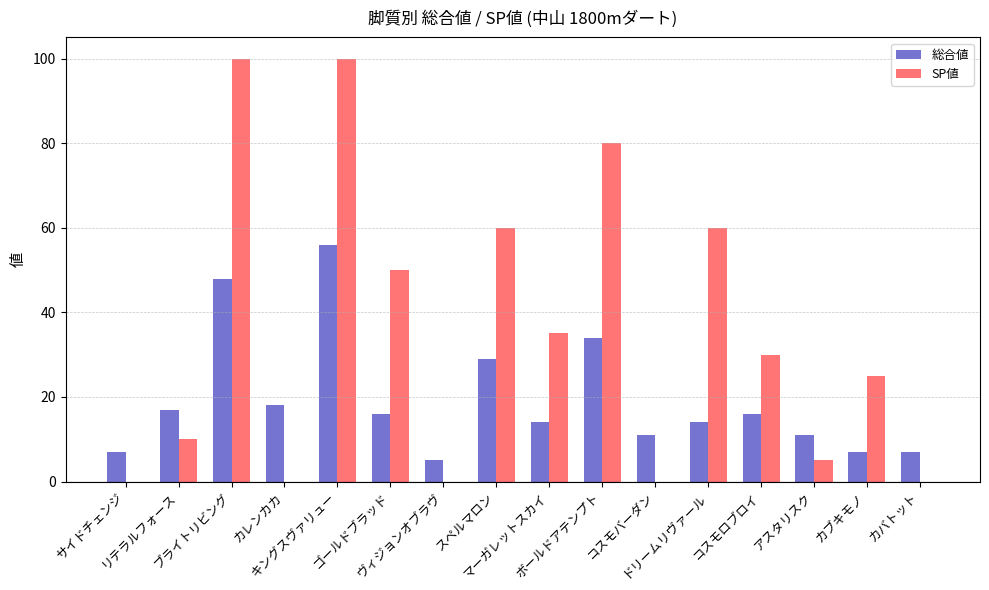

Reading right to left, extract all data points from this chart.

総合値: 7	7	11	16	14	11	34	14	29	5	16	56	18	48	17	7
SP値: 0	25	5	30	60	0	80	35	60	0	50	100	0	100	10	0